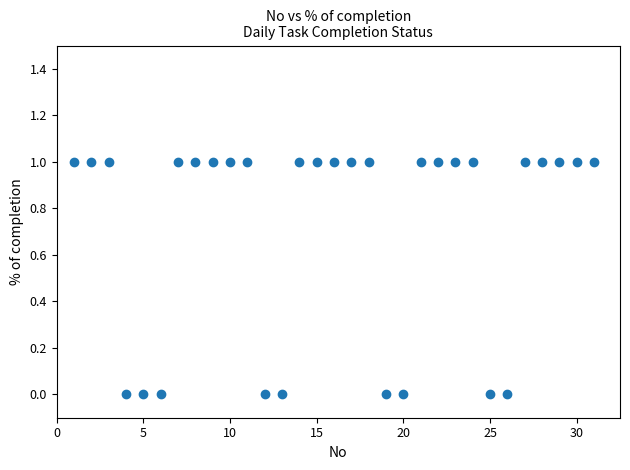

What is the range of X values (max minus min)?

30